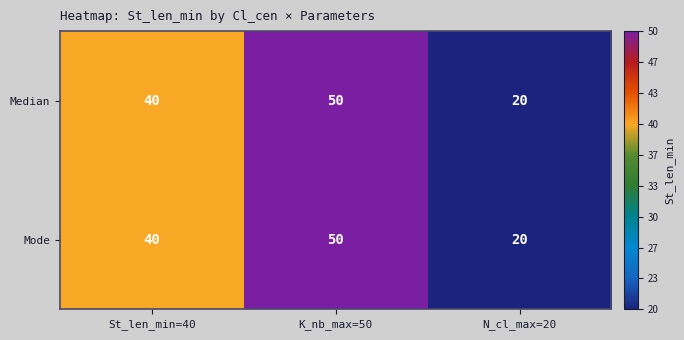

List the labels in order of Mode value, largest first.

K_nb_max=50, St_len_min=40, N_cl_max=20